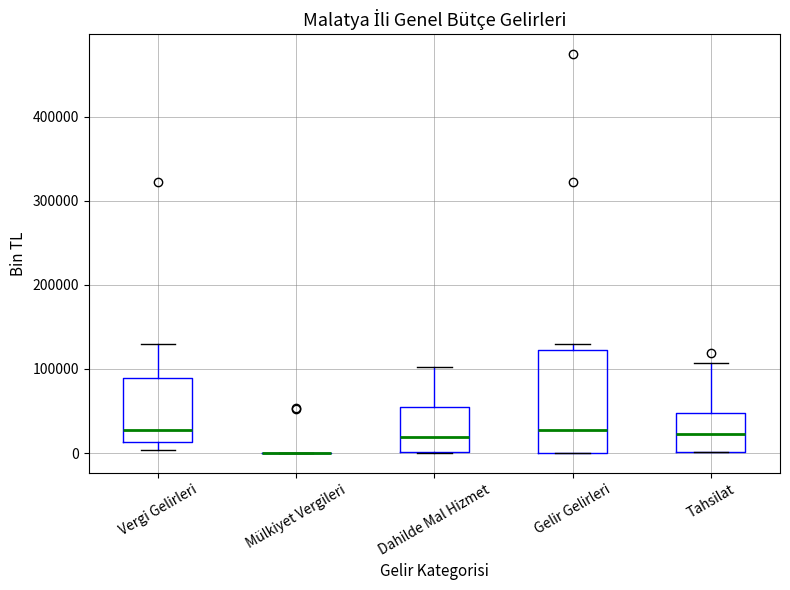

Reading left to right, transcribe this box plot: for each box, give where its median line is, the range the box spans, and where its two whiskers end, as read against the y-axis. The values are not printed on the chart, so give them approximately, as read against the axis.

Vergi Gelirleri: median 30000, box 10000 to 90000, whiskers 0 to 130000
Mülkiyet Vergileri: box collapsed to a line at 0, whiskers 0 to 0
Dahilde Mal Hizmet: median 20000, box 0 to 50000, whiskers 0 to 100000
Gelir Gelirleri: median 30000, box 0 to 120000, whiskers 0 to 130000
Tahsilat: median 20000, box 0 to 50000, whiskers 0 to 110000